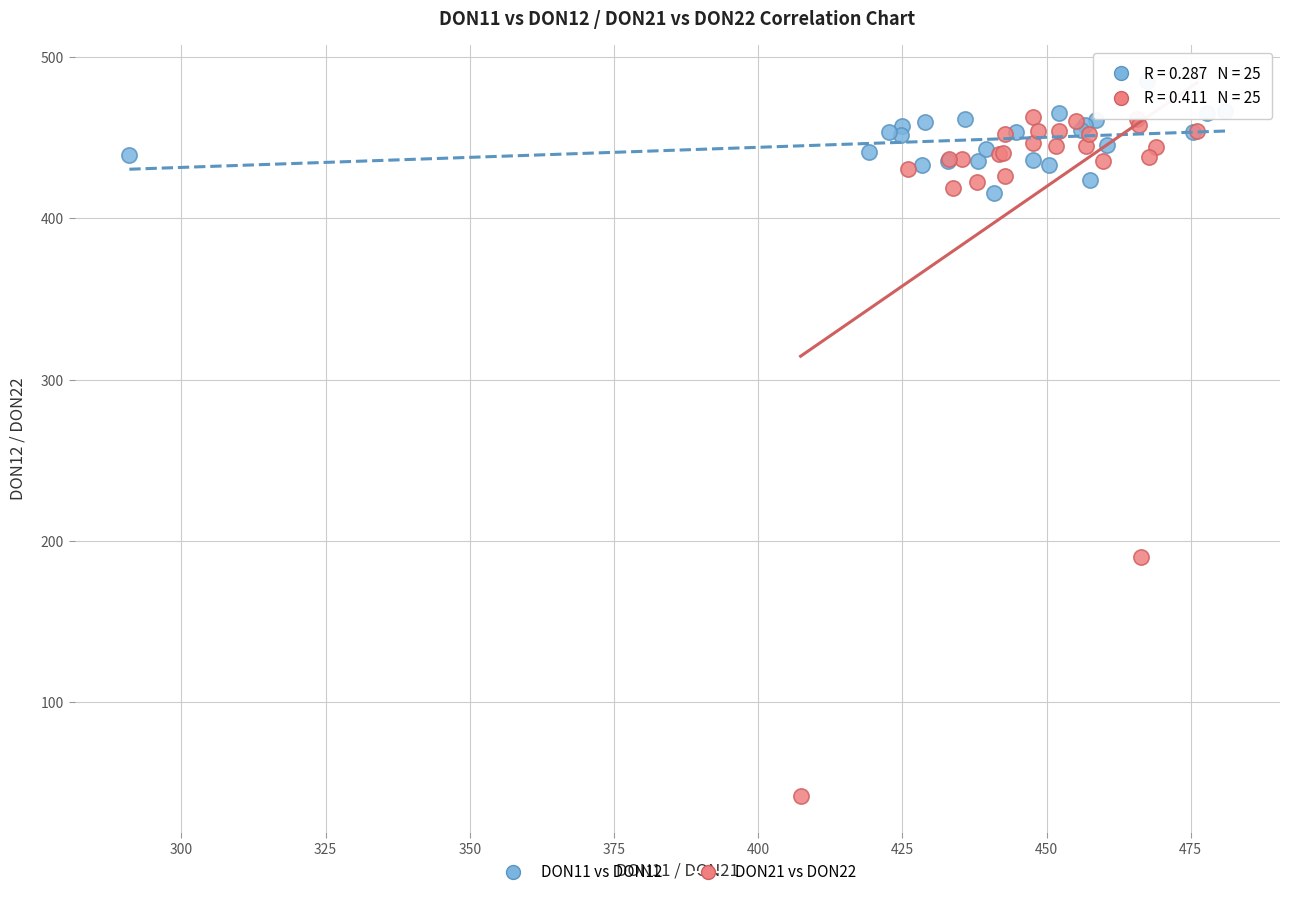

Which series contains the highest Y value?

DON11 vs DON12